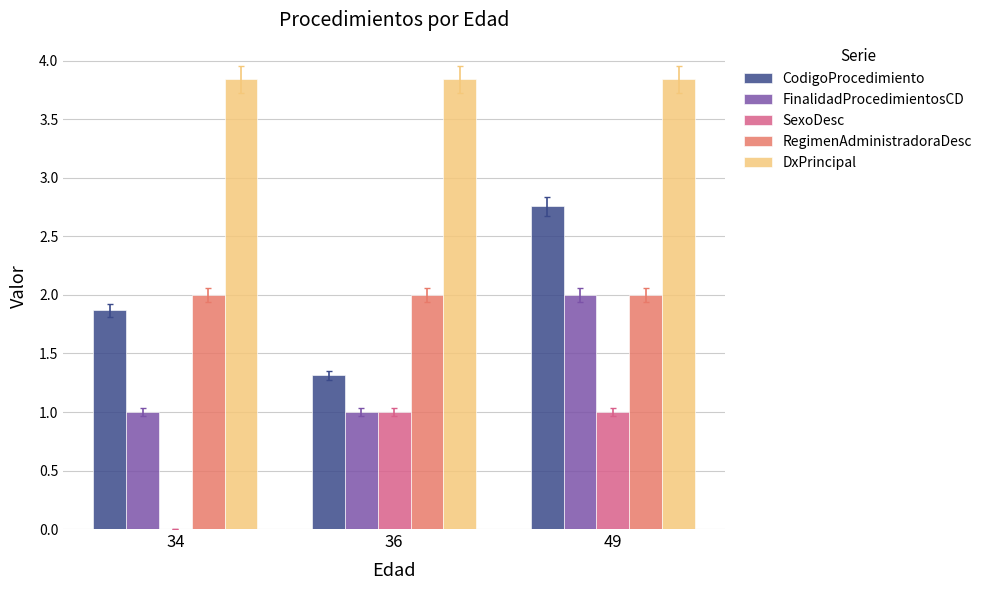

What is the sum of all RegimenAdministradoraDesc values?

6.0